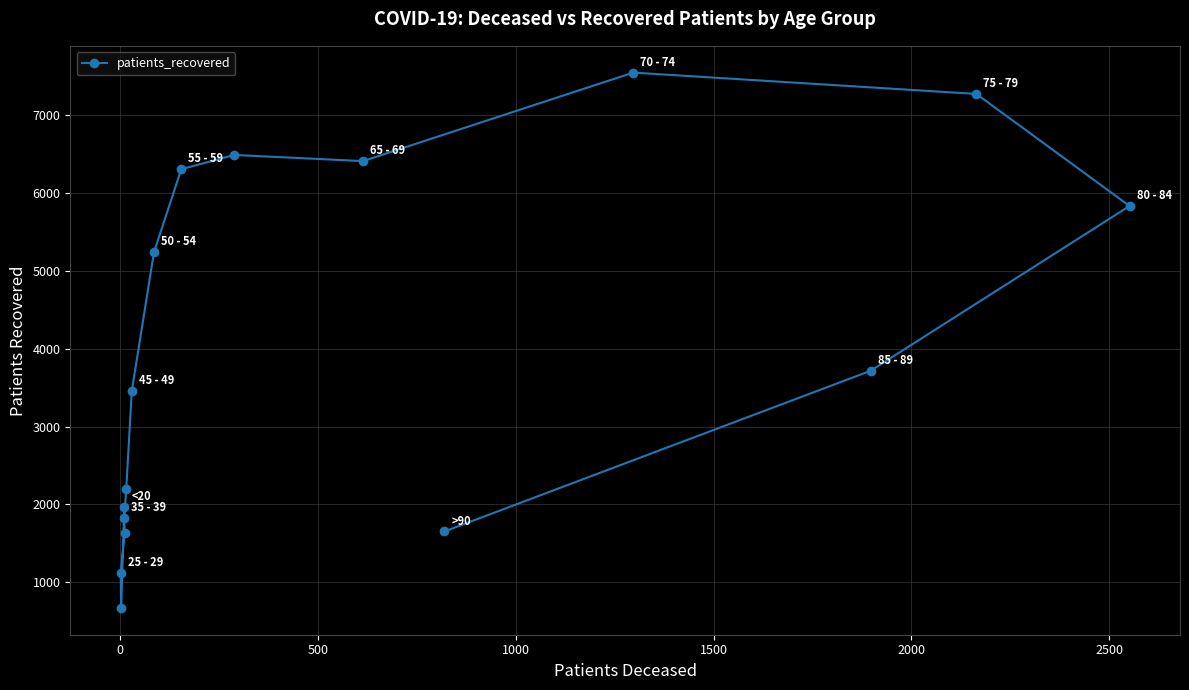

What is the sum of all values?

63333